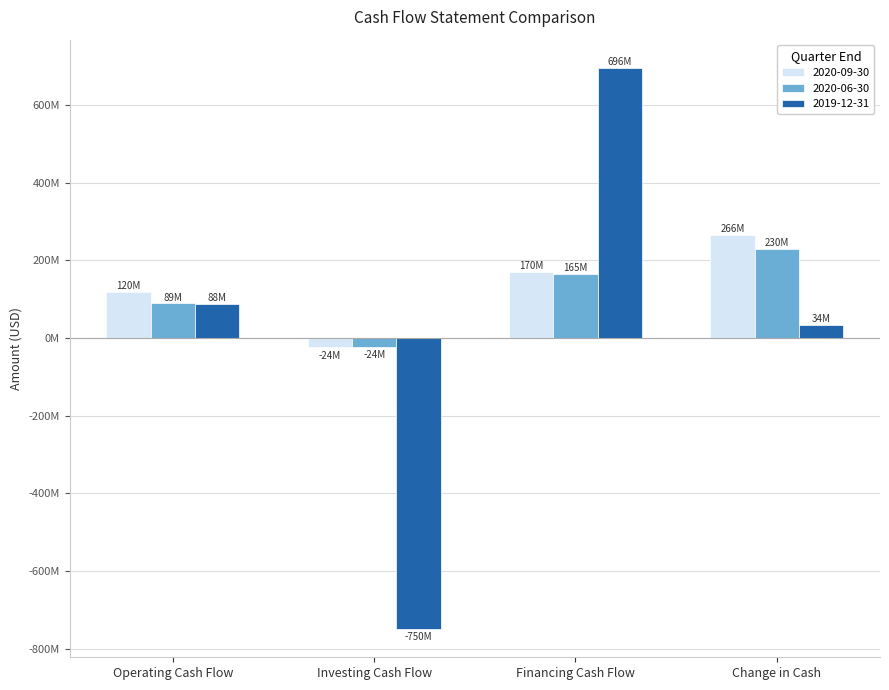

Between Operating Cash Flow and Financing Cash Flow, which series saw the biggest shift?

2019-12-31